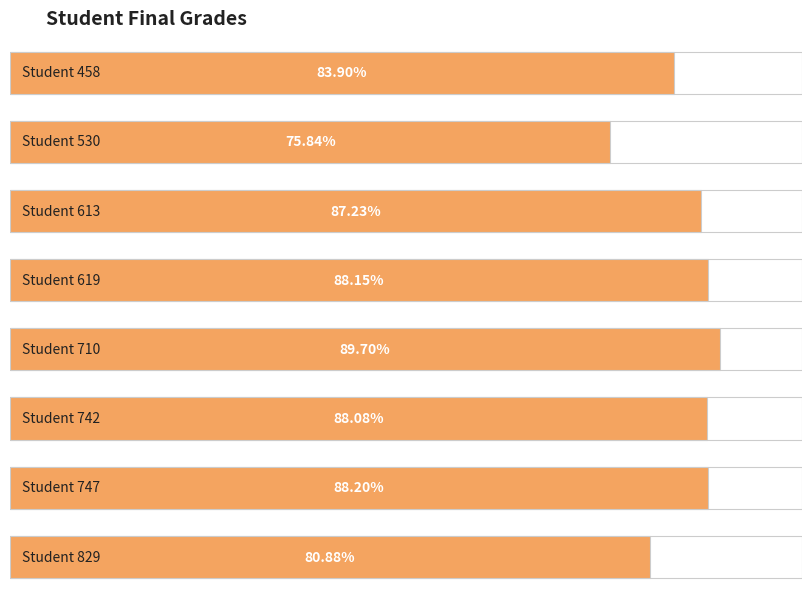

Reading right to left, what are all the values shown in this chart?

829=80.9	747=88.2	742=88.1	710=89.7	619=88.2	613=87.2	530=75.8	458=83.9